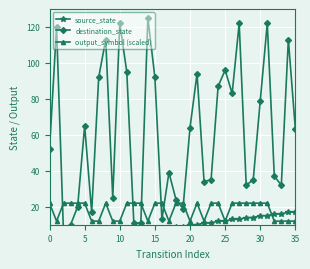

How many output_symbol (scaled) values are between 12 and 22?

36